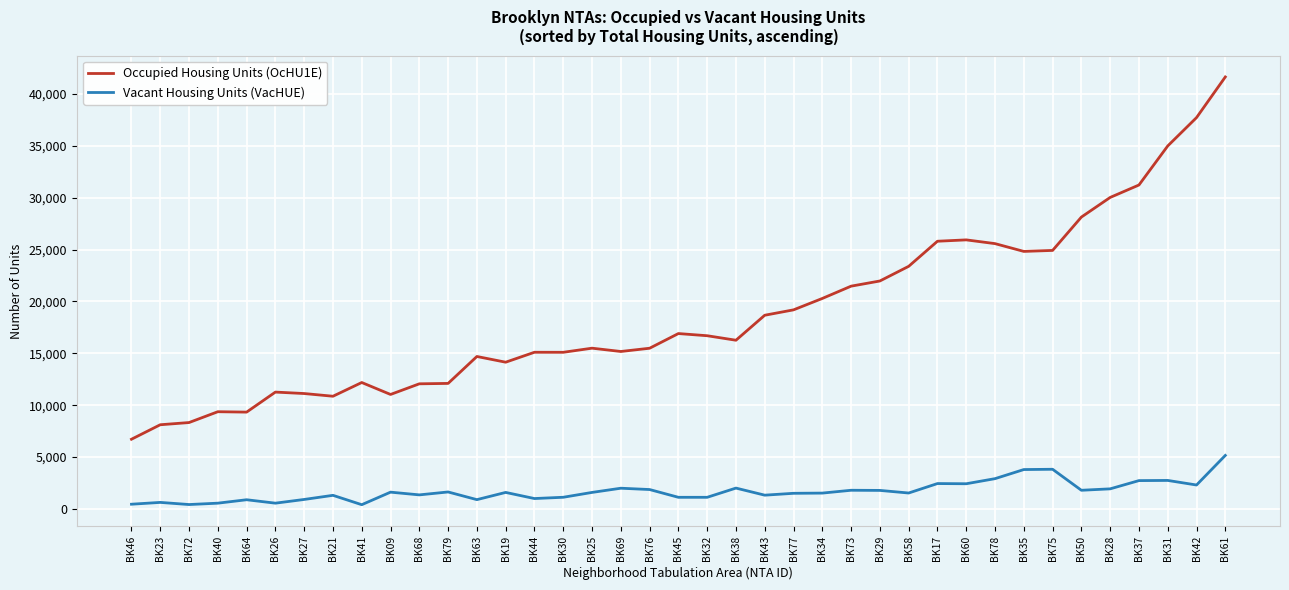

Between BK44 and BK73, which series saw the biggest shift?

Occupied Housing Units (OcHU1E)